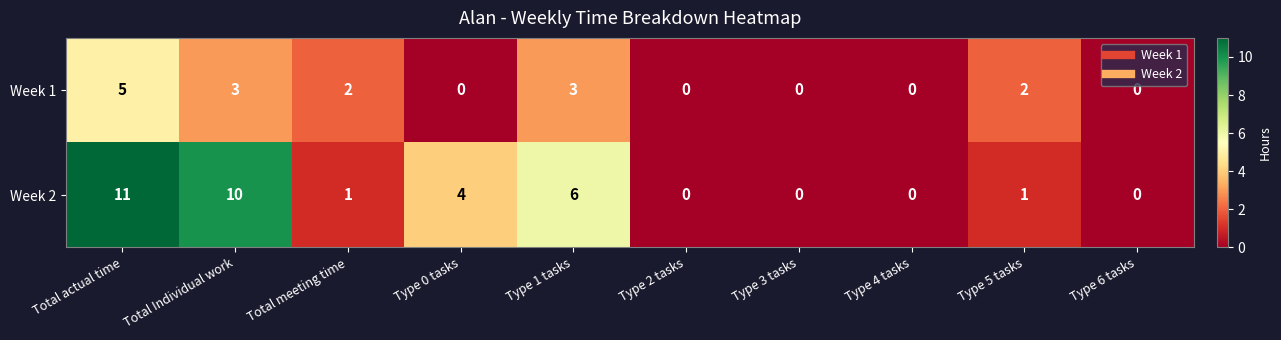

Where is Week 2 nearest to the value 5?

Type 0 tasks